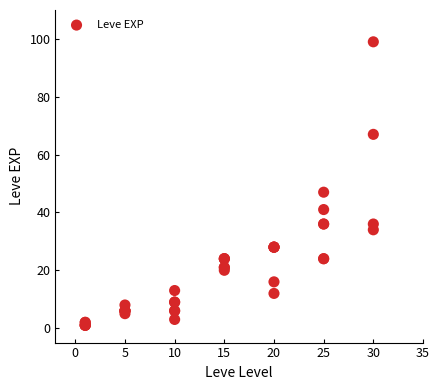

What Y value in the scatter plot is closest to 50?

47